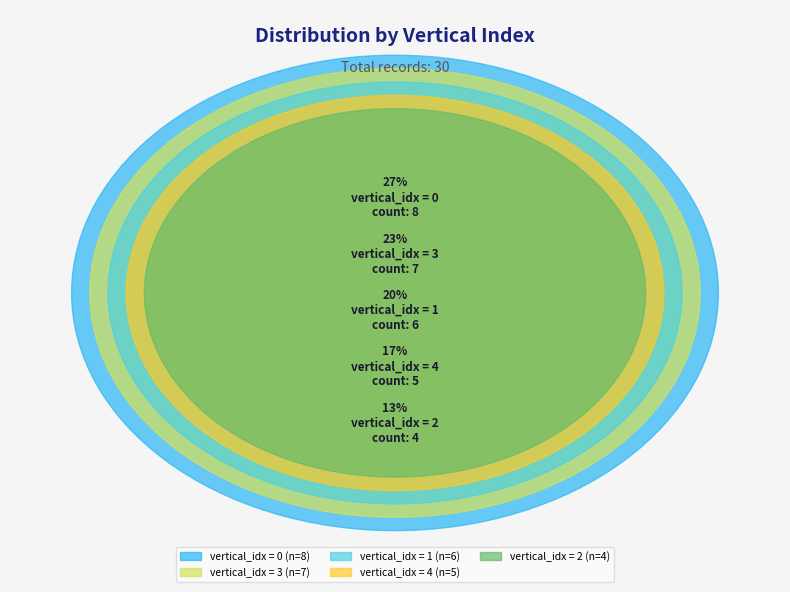

True or false: 1 accounts for 11% of the total.

False